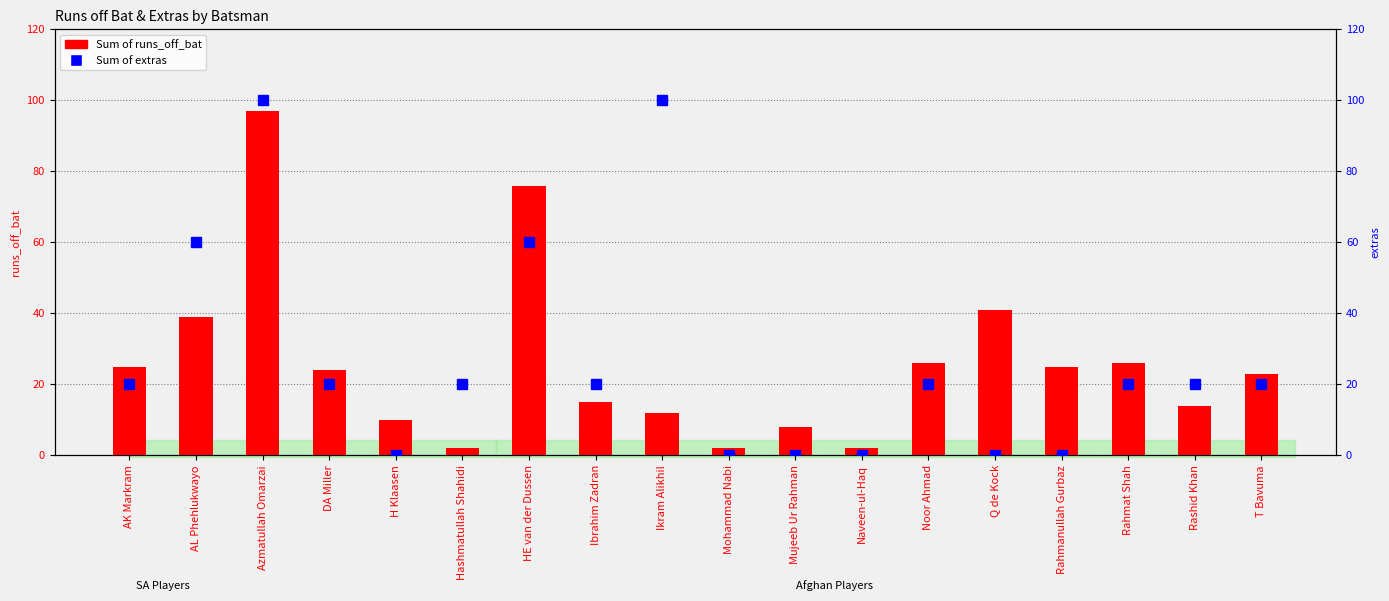

True or false: Sum of runs_off_bat has a value of 6 at H Klaasen.

False